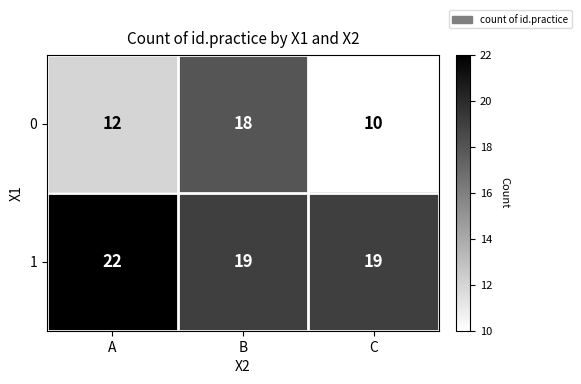

Rank the series by their average value, from highest to lowest.

1, 0